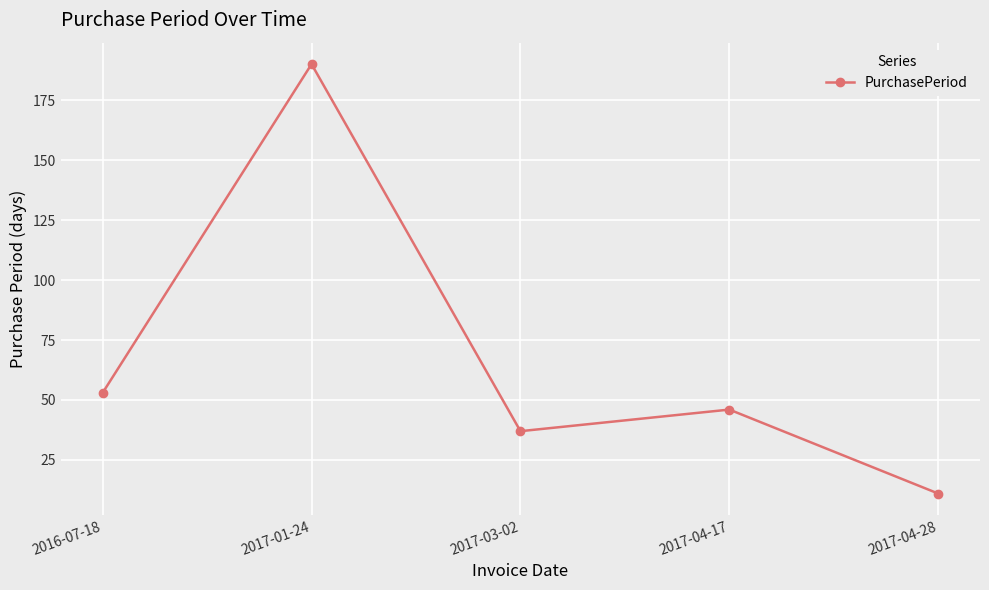

What position from the left is 2017-03-02?

3